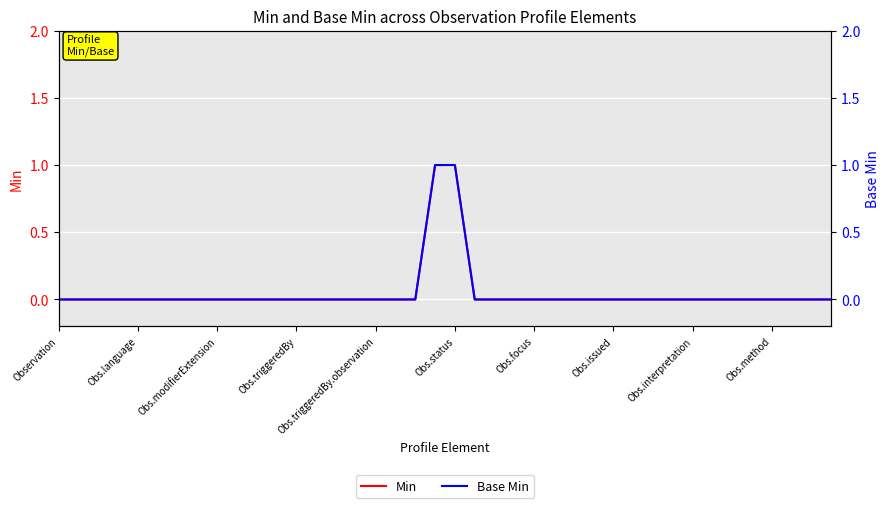

Rank the series at 30 from lowest to highest value.

Min, Base Min